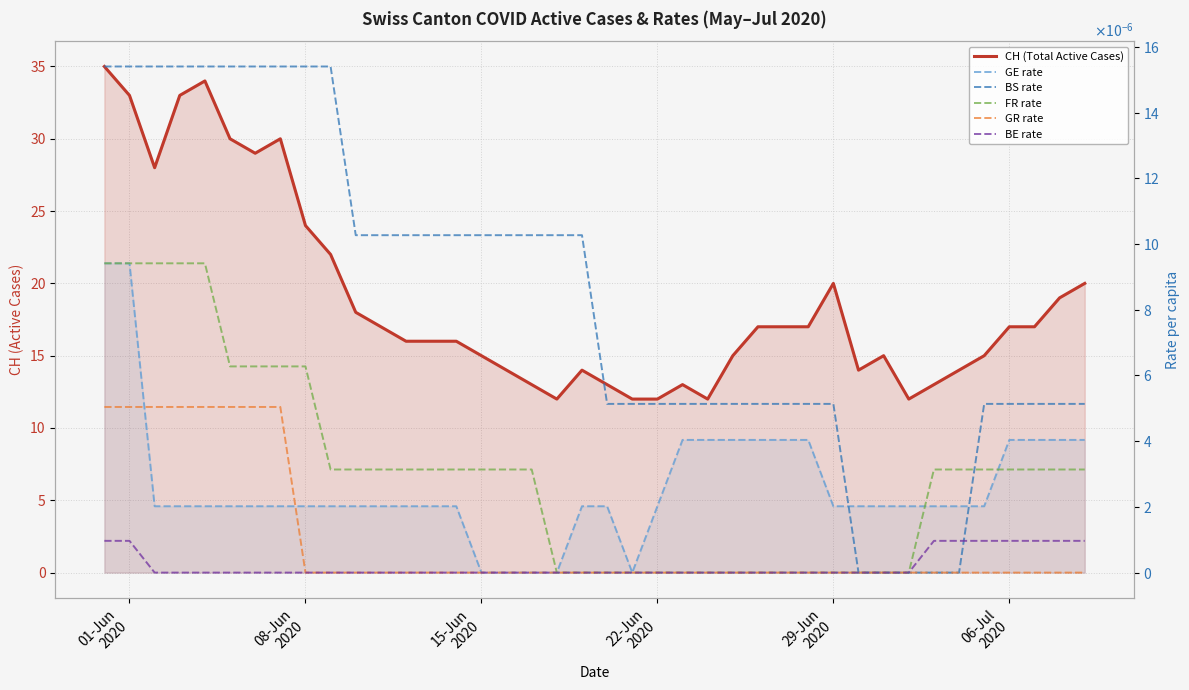

How many series are shown in this chart?

6